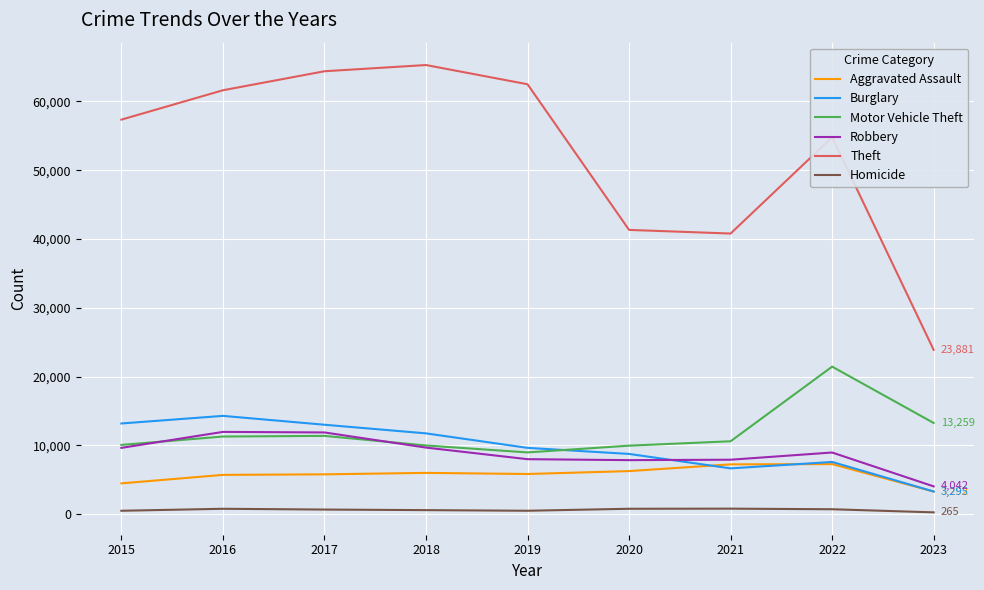

Is the value of Motor Vehicle Theft at 2016 greater than the value of Homicide at 2017?

Yes